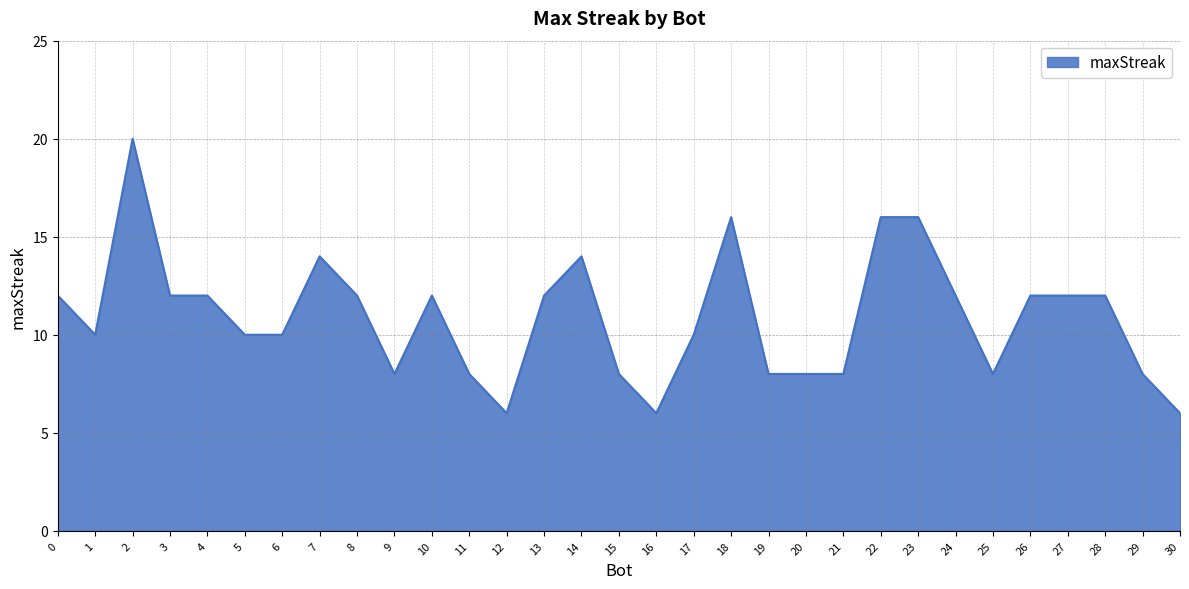

What is the difference between the second highest and minimum values?

10